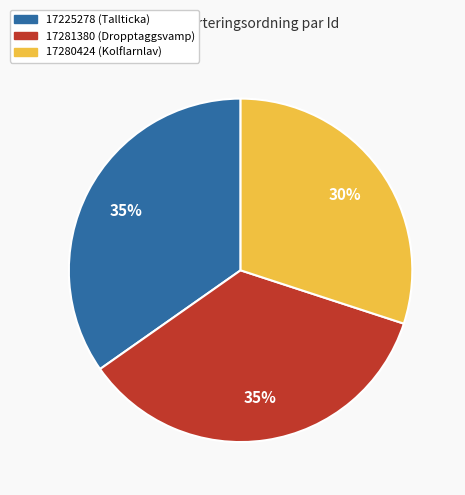

Which category has the smallest portion of the pie?

17280424